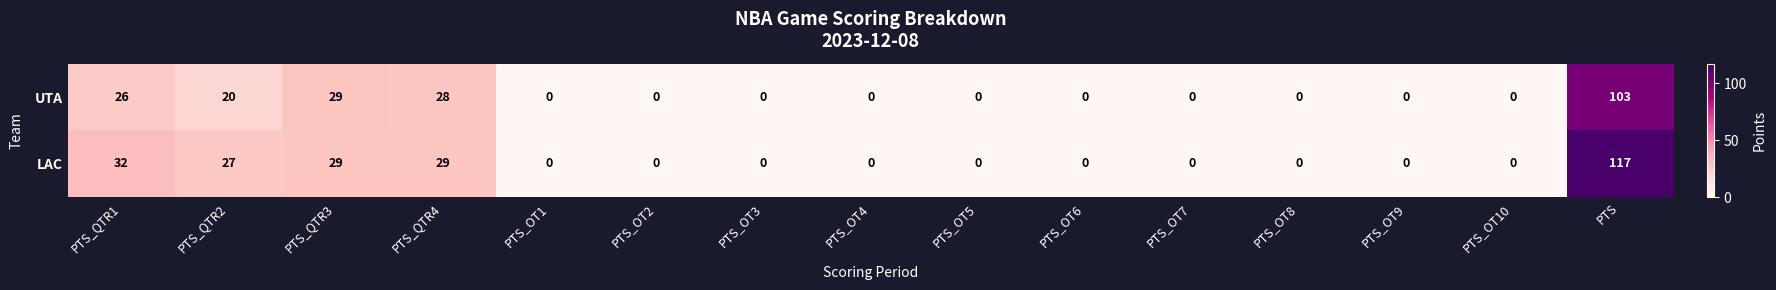

How many values in the UTA series exceed 0?

5